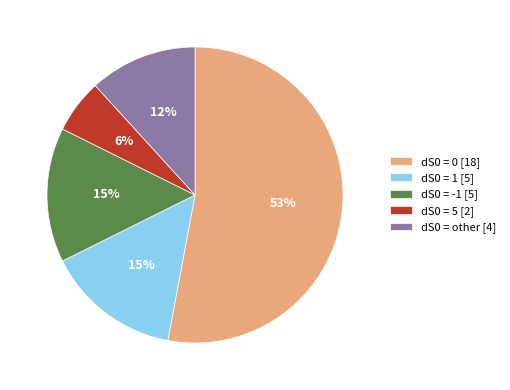

Approximately how many times larger is the value at dS0 = -1 [5] compared to dS0 = 0 [18]?

0.3